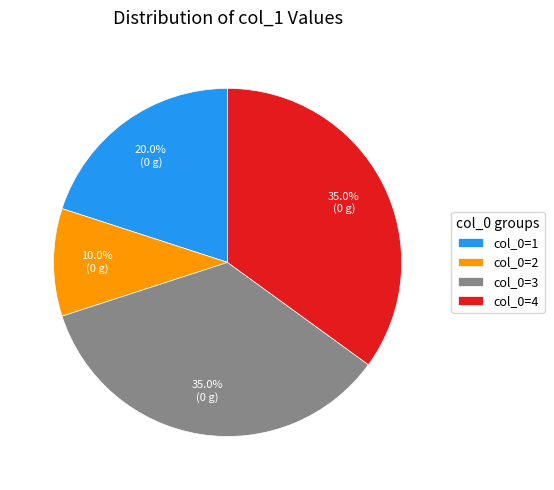

What portion of the pie excludes col_0=3?

65.0%